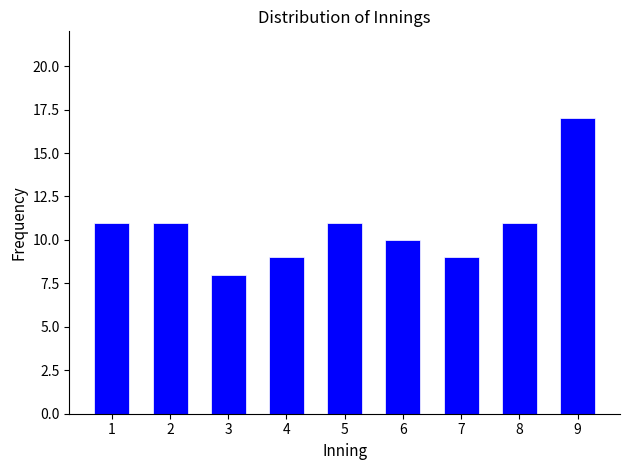

Reading right to left, list all the values displayed in this chart.

17	11	9	10	11	9	8	11	11